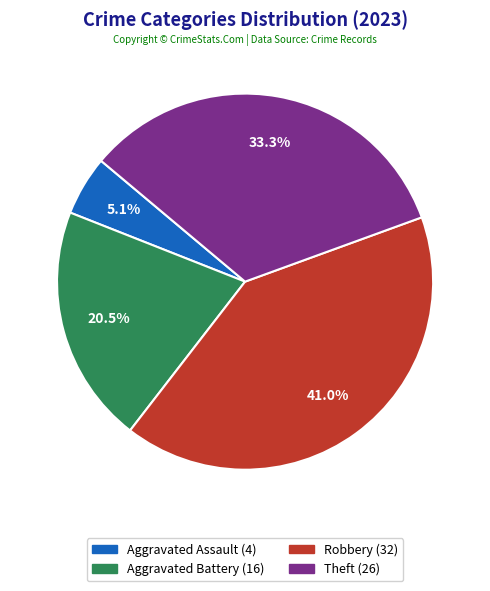

True or false: Robbery accounts for 55% of the total.

False